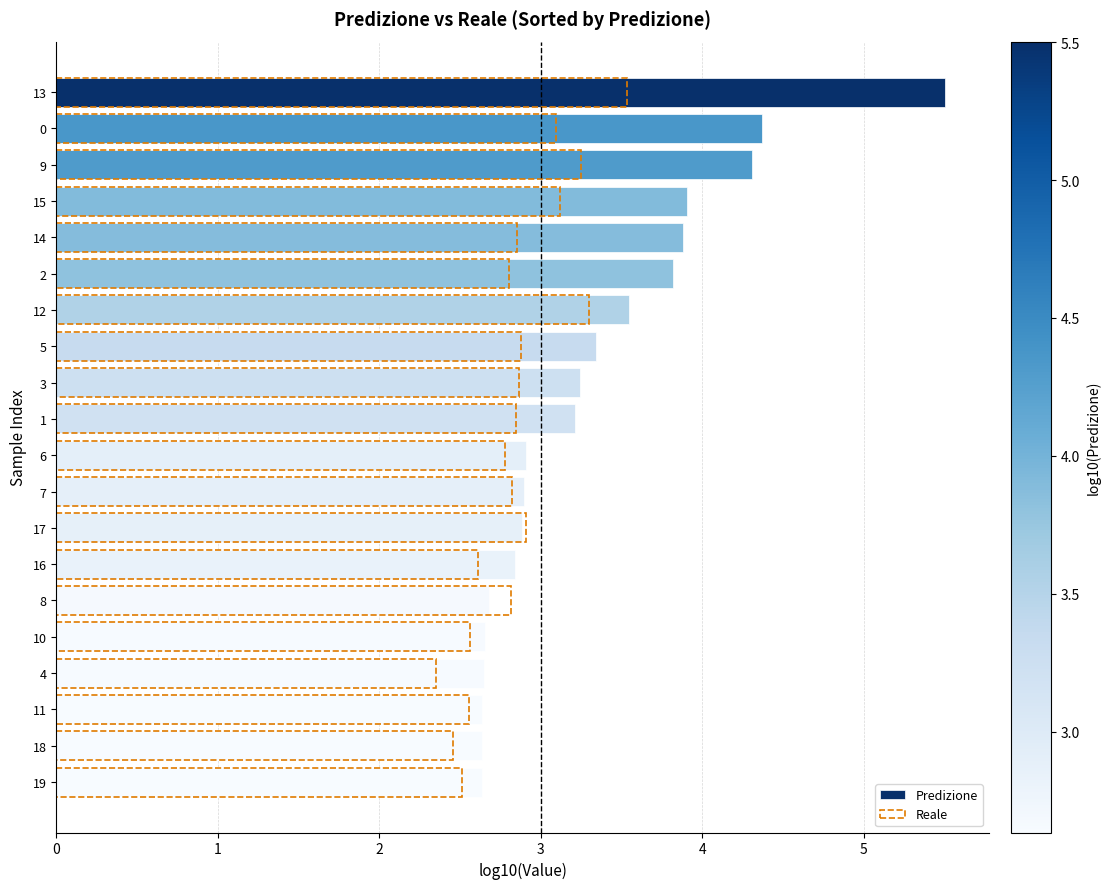

The value of Reale at 16 is 4.6. True or false?

False